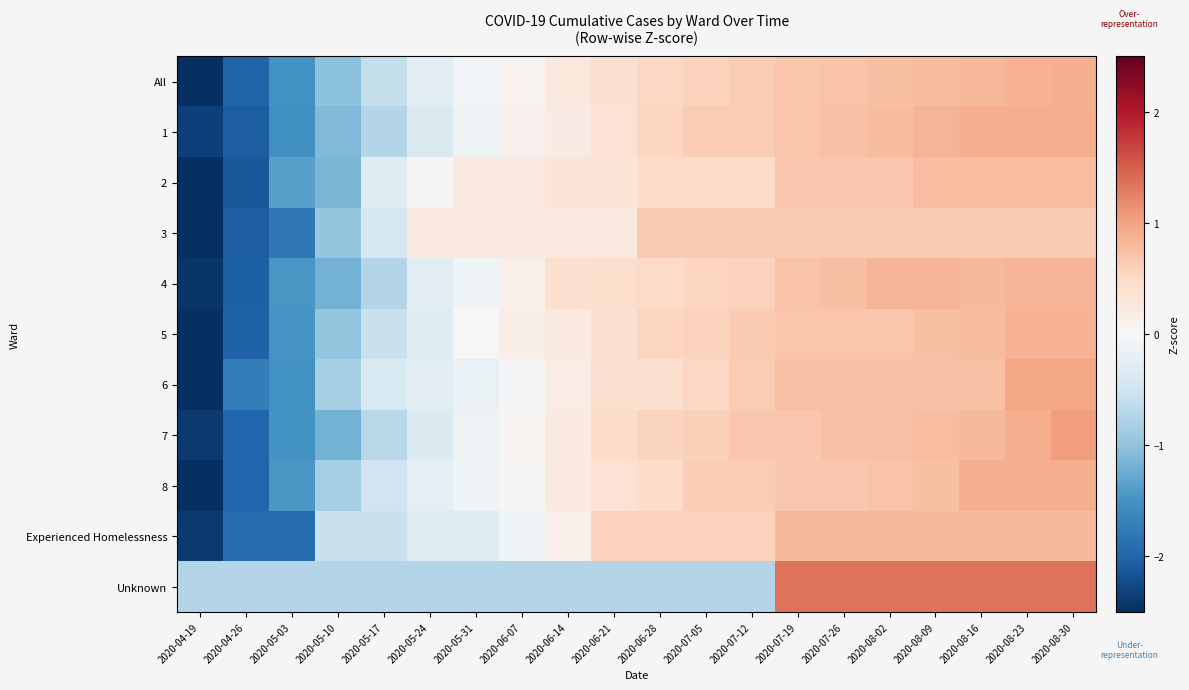

What is the total value across all series at 2020-07-26?

8.6